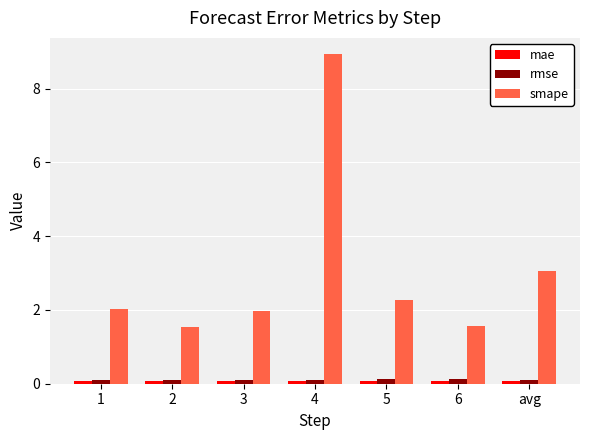

What is the label of the 4th bar from the left?

4